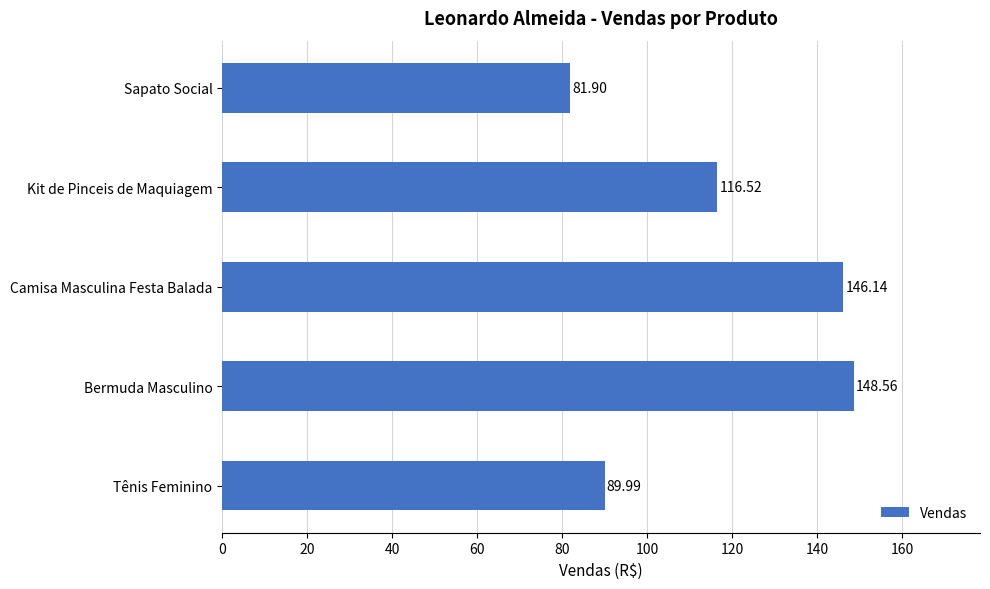

List the labels in order of value, largest first.

Bermuda Masculino, Camisa Masculina Festa Balada, Kit de Pinceis de Maquiagem, Tênis Feminino, Sapato Social